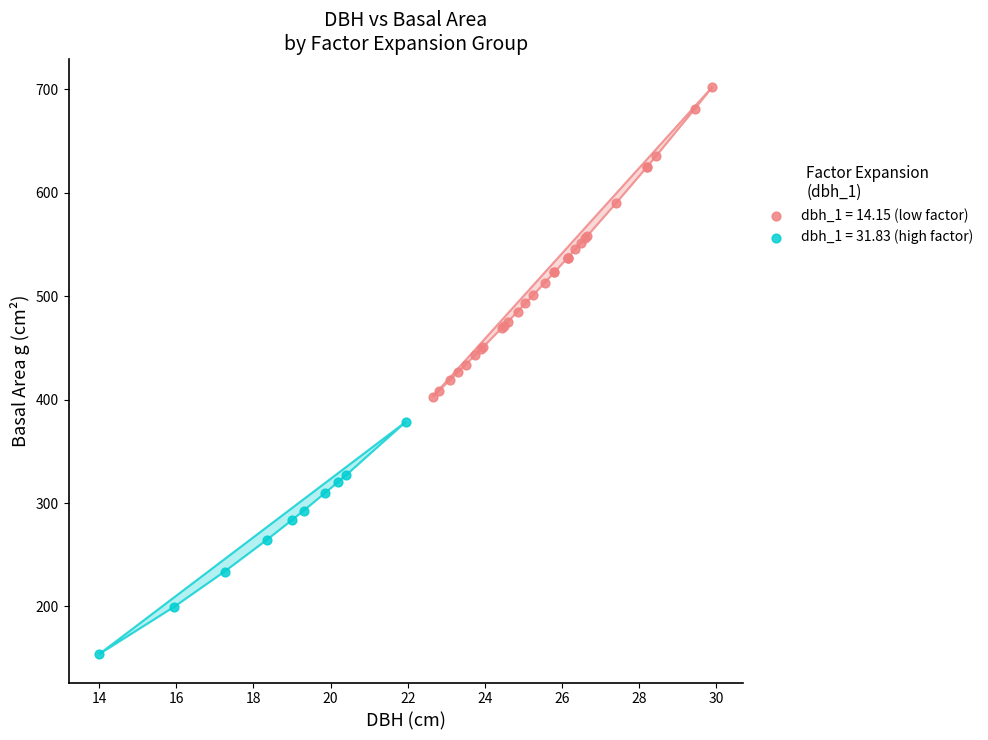

Which series contains the lowest Y value?

dbh_1 = 31.83 (high factor)